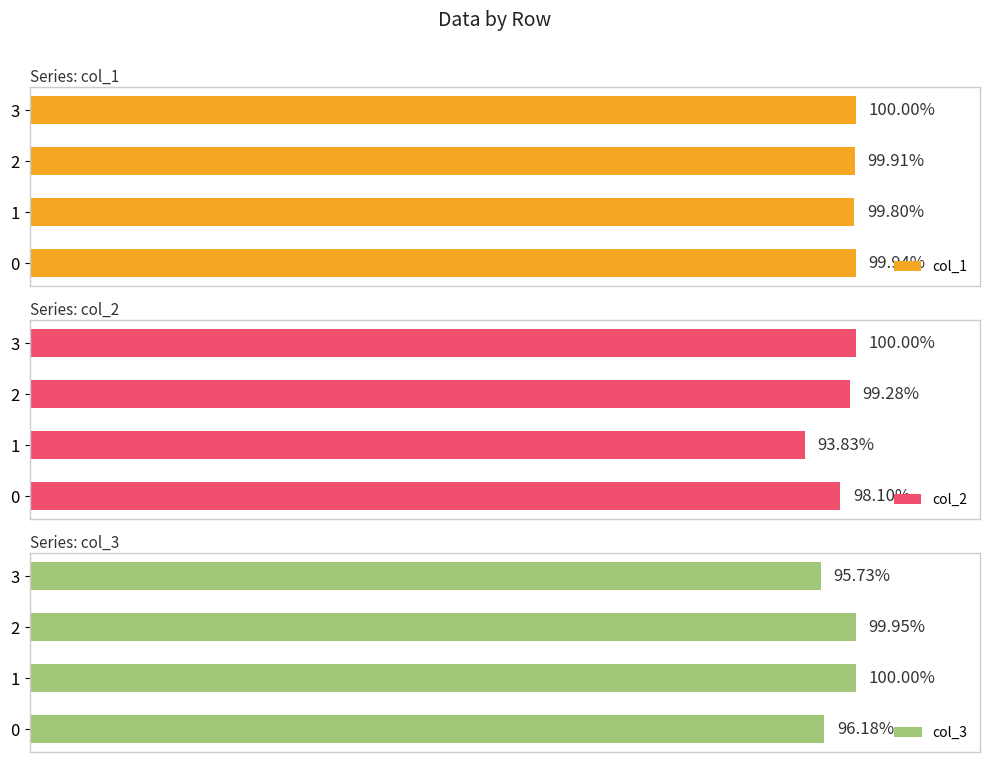

What is the sum of all col_1 values?

399.6